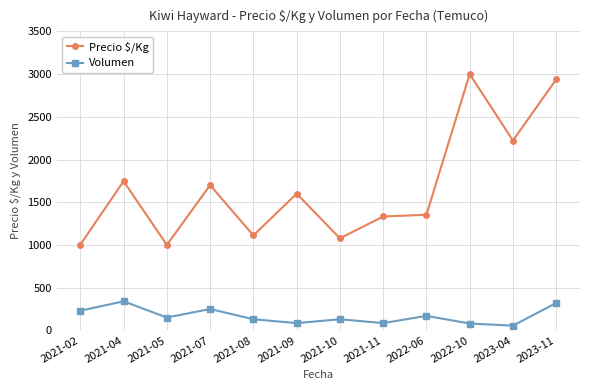

Is the value of Volumen at 2021-11 greater than the value of Precio $/Kg at 2021-04?

No